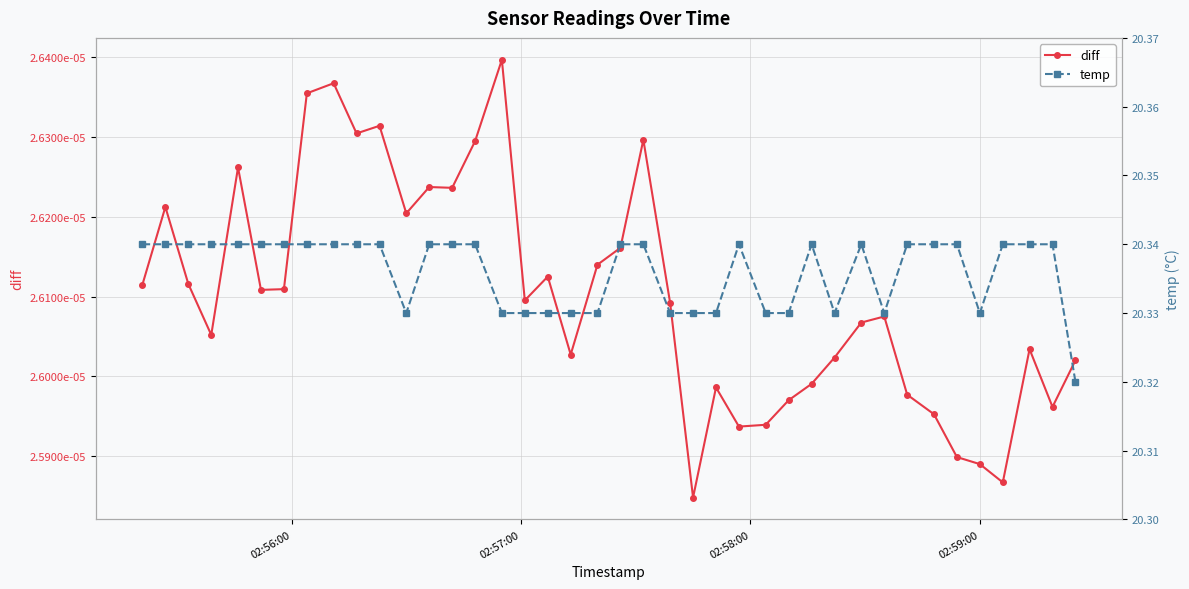

What are all the series names shown in the legend?

diff, temp